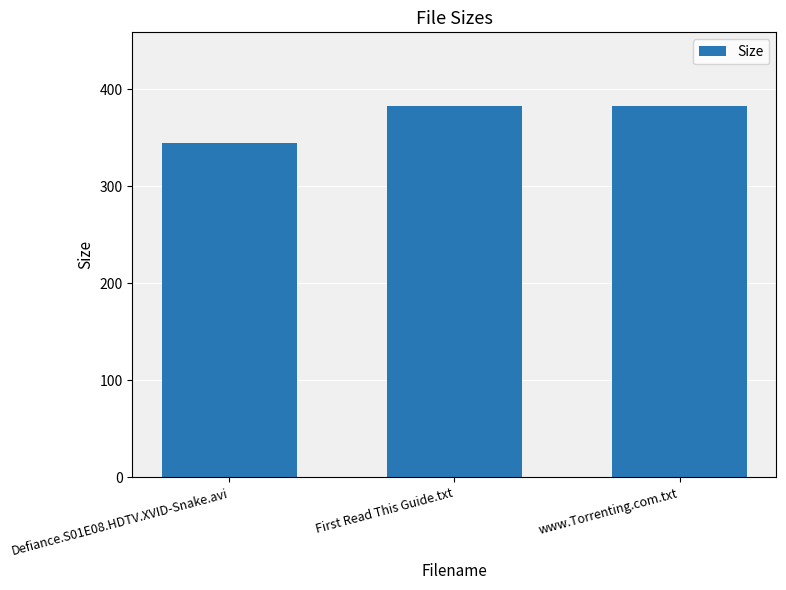

Are the bars horizontal?

No